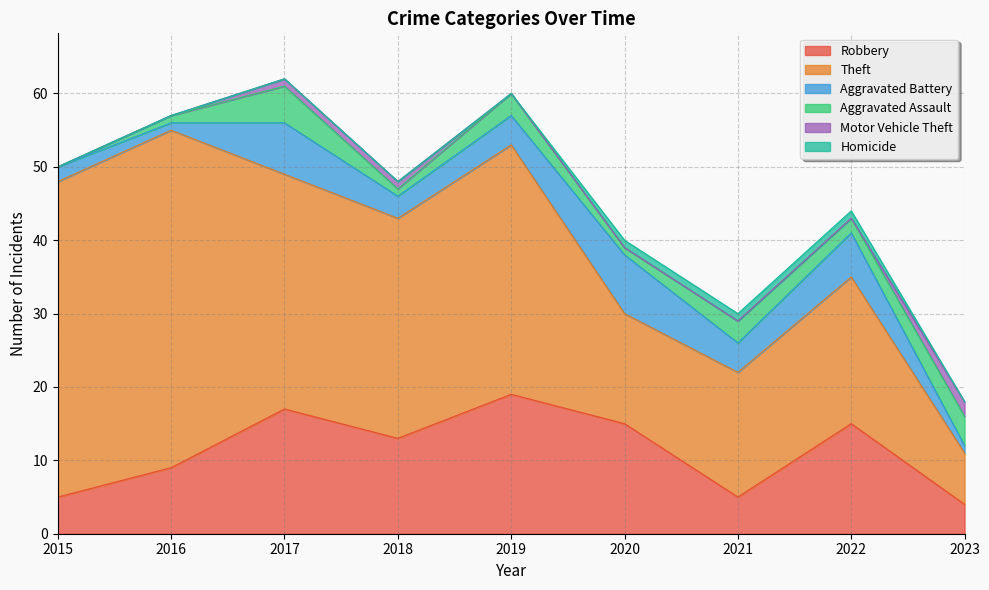

How many data points in Aggravated Assault are less than 2?

4